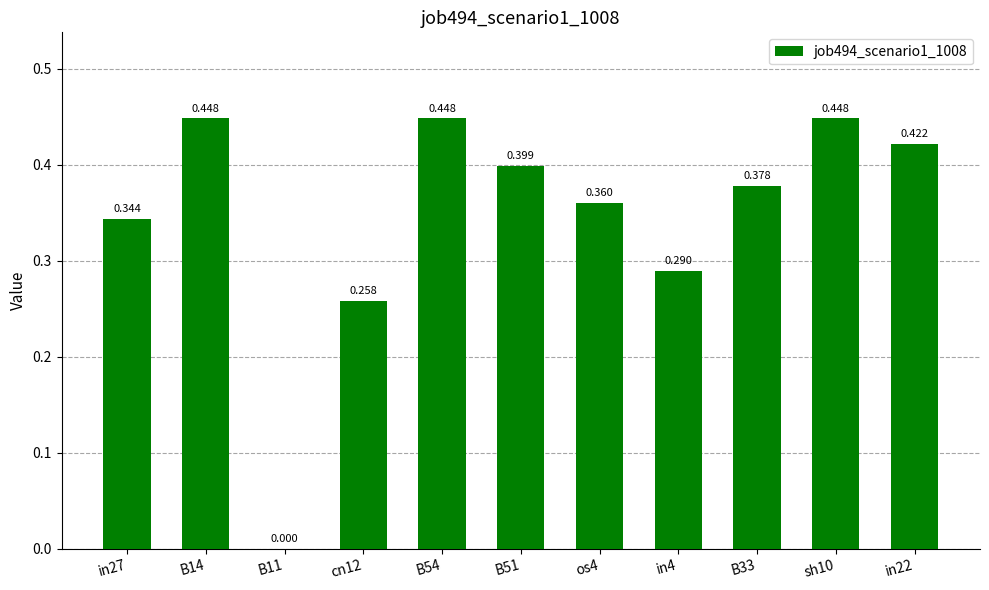

Is it true that the value at cn12 is 0.2?

False